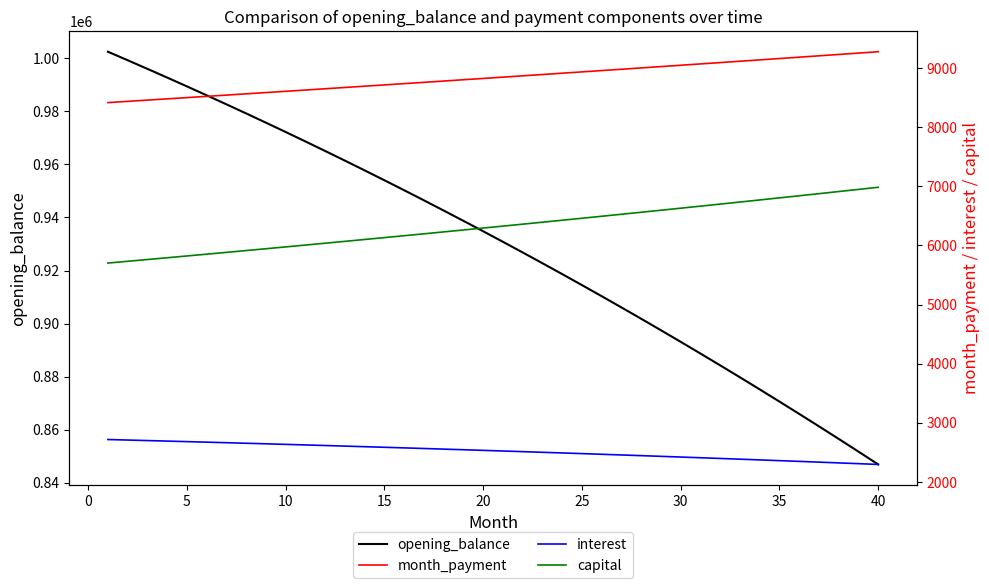

What is the lowest value of the opening_balance series?

846884.6